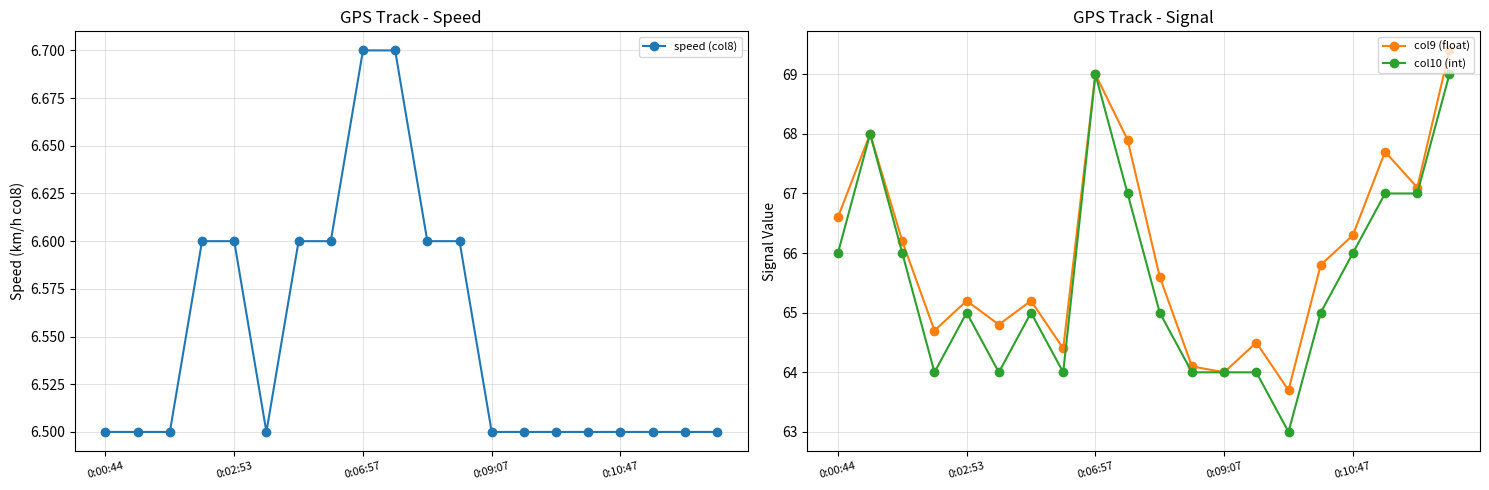

The col10 (int) series shows 89.4 at 0:02:53. True or false?

False